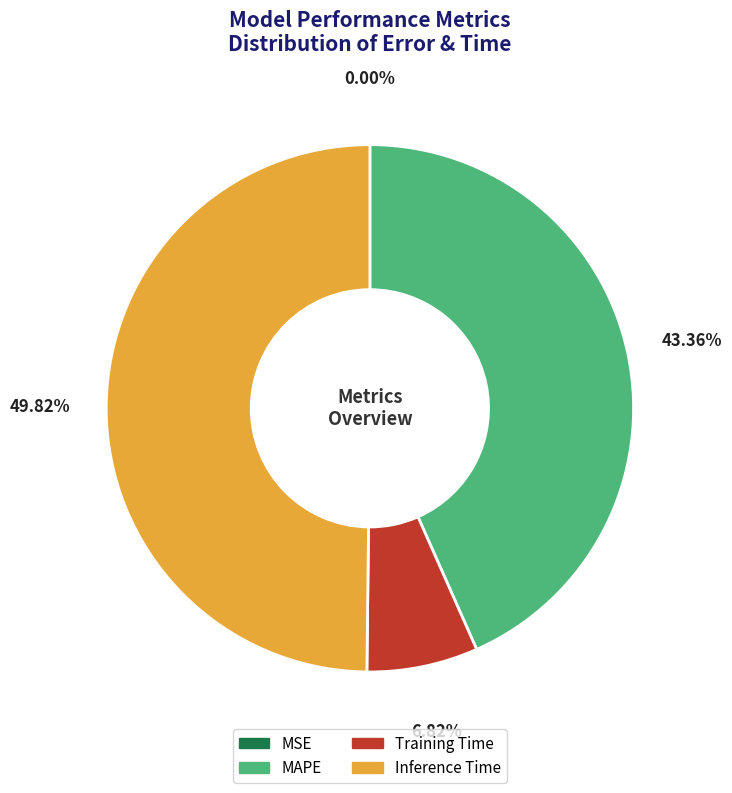

Is the sum of Training Time and Inference Time greater than half?

Yes